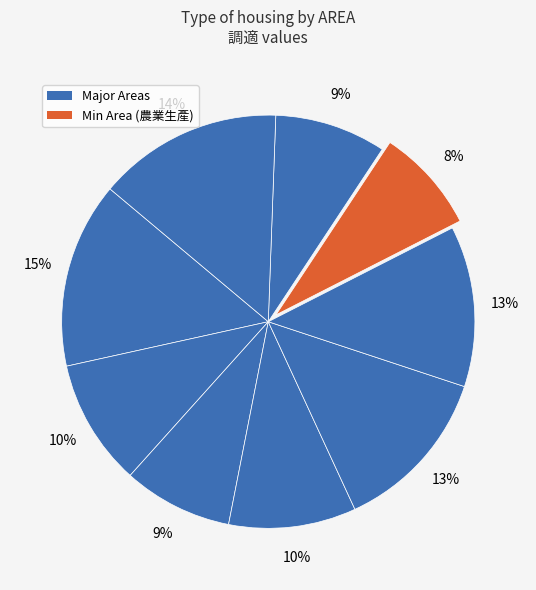

Which slice is the smallest?

農業生產